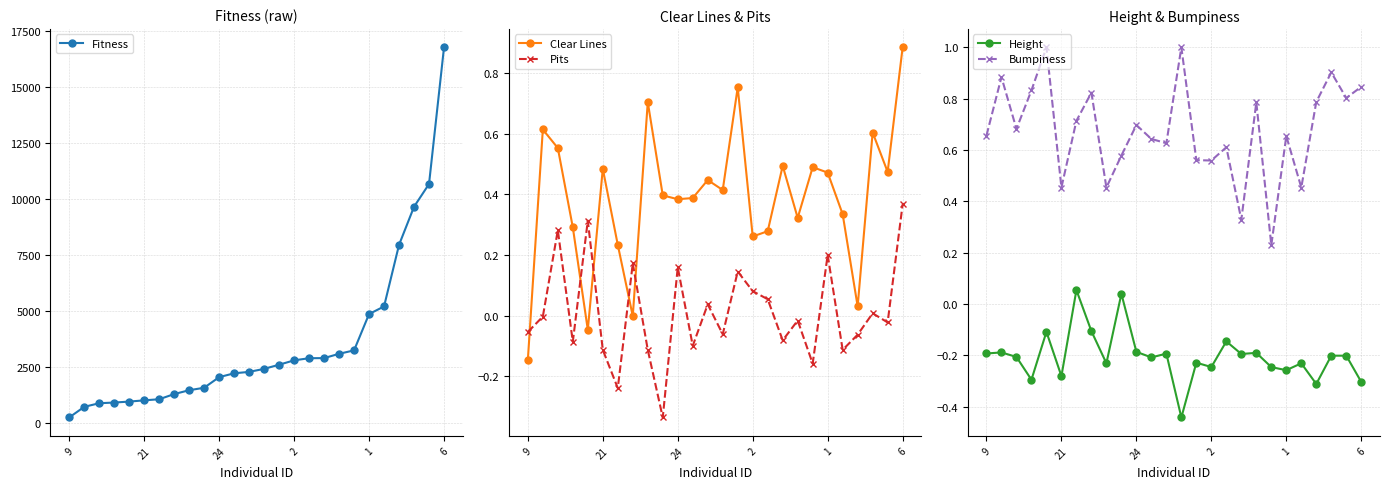

True or false: Clear Lines has more than 1 interior local peaks.

True